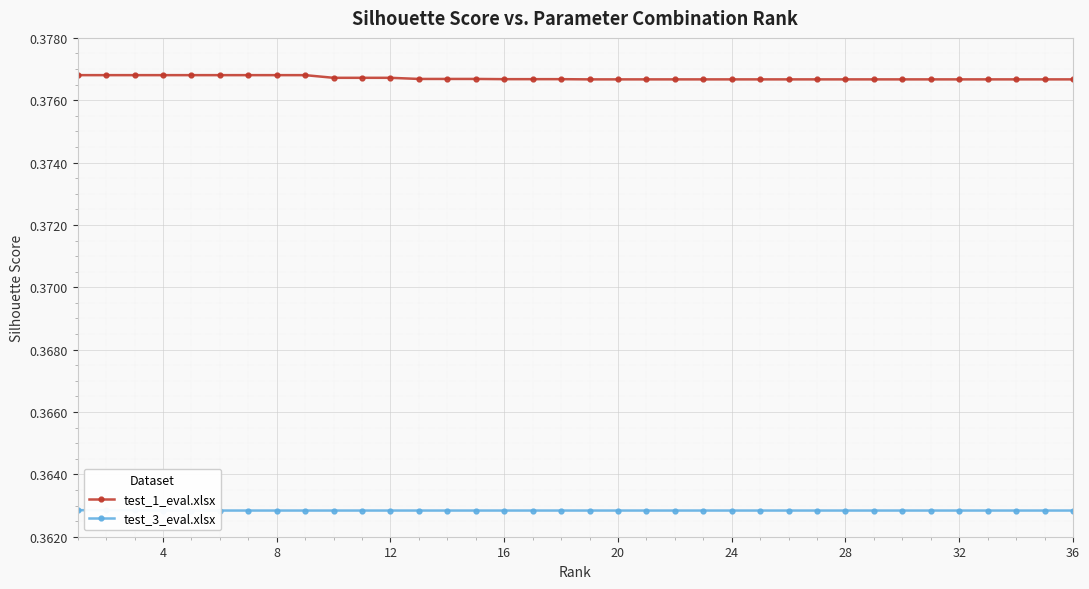

How many test_1_eval.xlsx values are between 0 and 1?

36